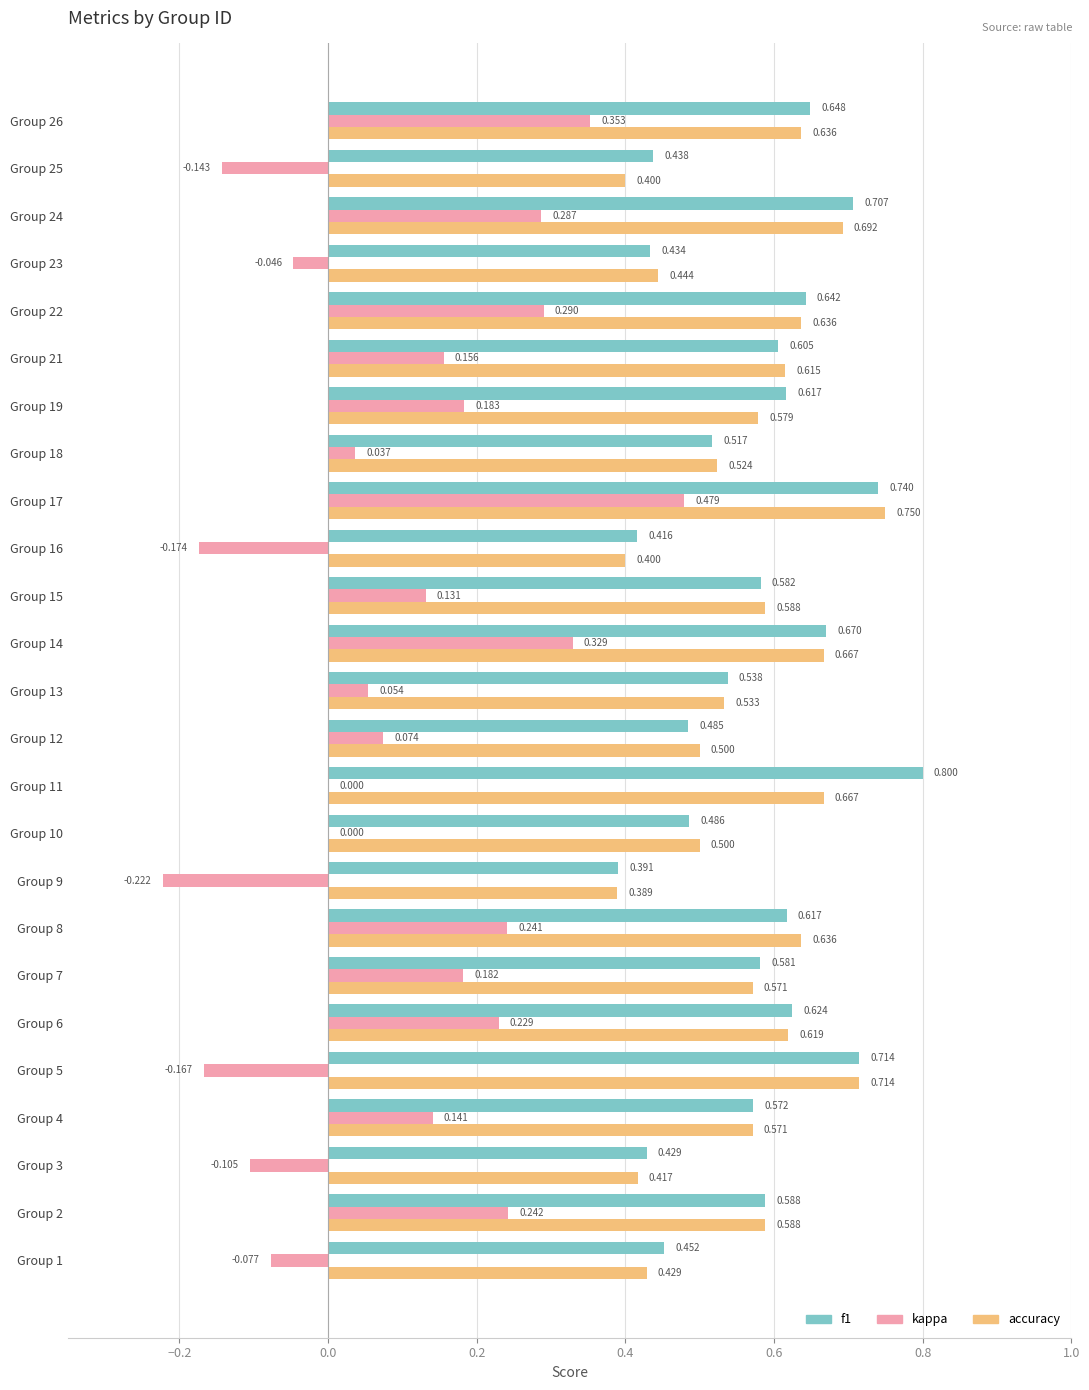

Is the value of f1 at Group 10 greater than the value of kappa at Group 13?

Yes